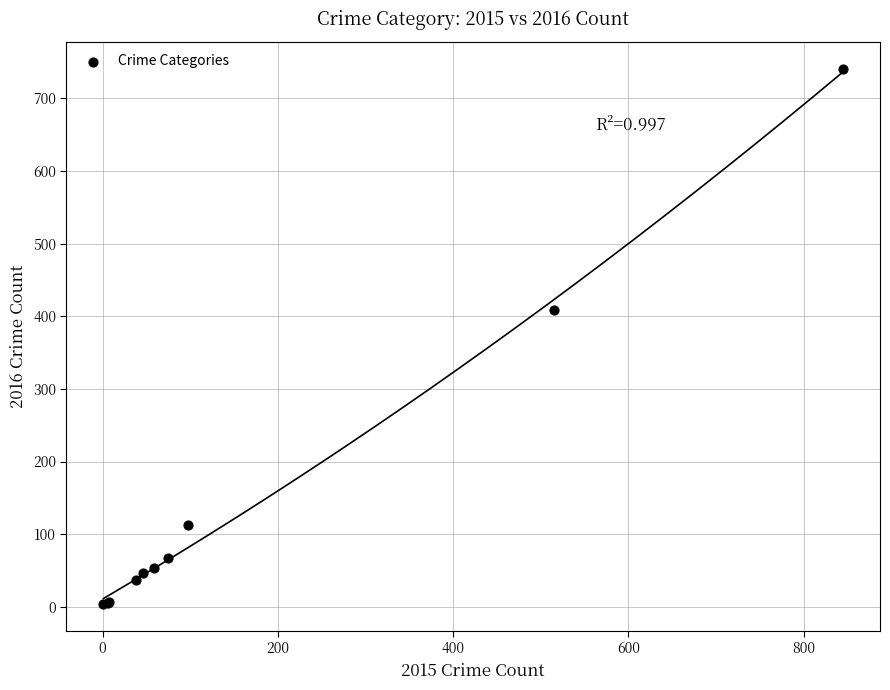

What Y value in the scatter plot is closest to 372?

409